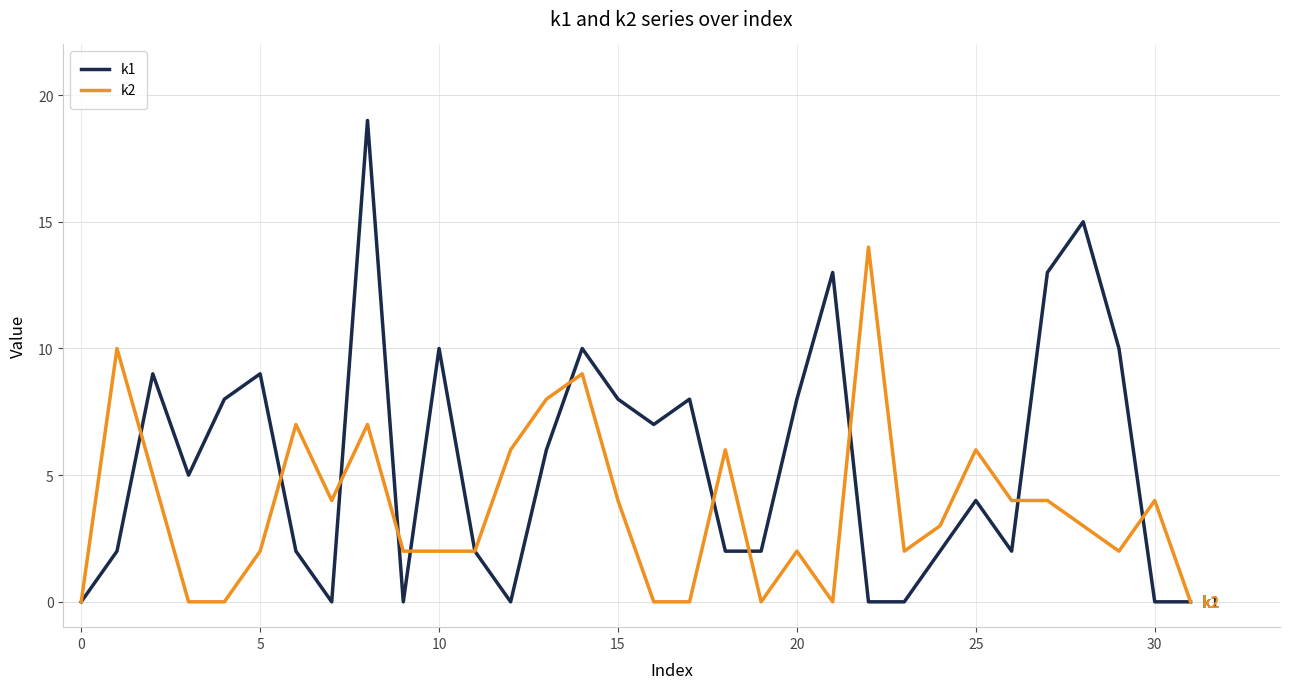

What is the greatest value displayed?

19